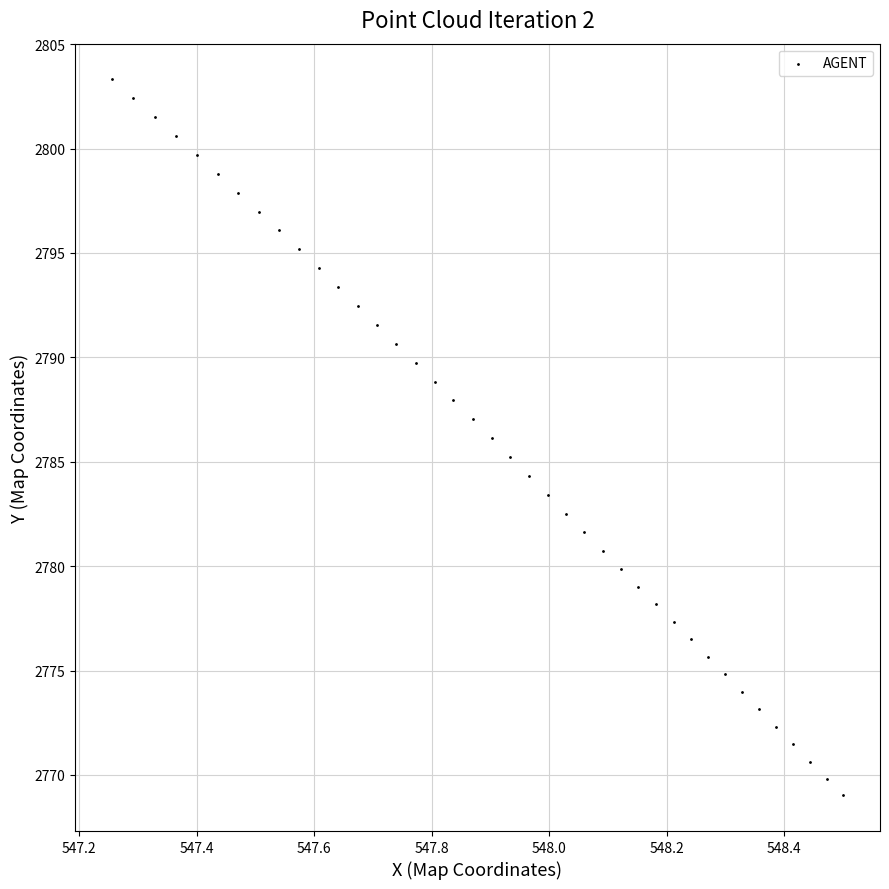

What is the range of X values (max minus min)?

1.2